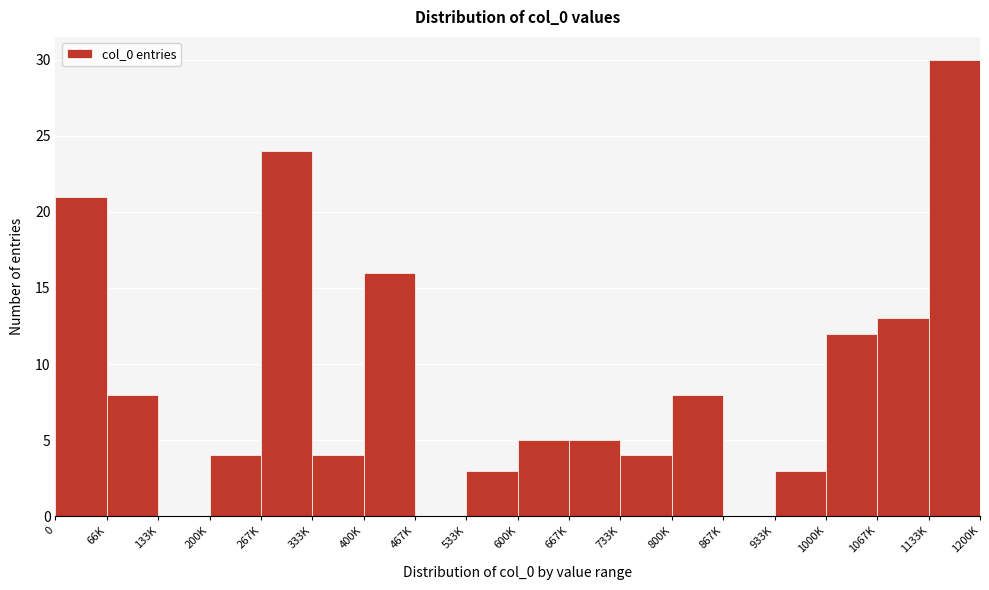

Reading left to right, extract all data points from this chart.

0=21	66K=8	133K=0	200K=4	267K=24	333K=4	400K=16	467K=0	533K=3	600K=5	667K=5	733K=4	800K=8	867K=0	933K=3	1000K=12	1067K=13	1133K=30